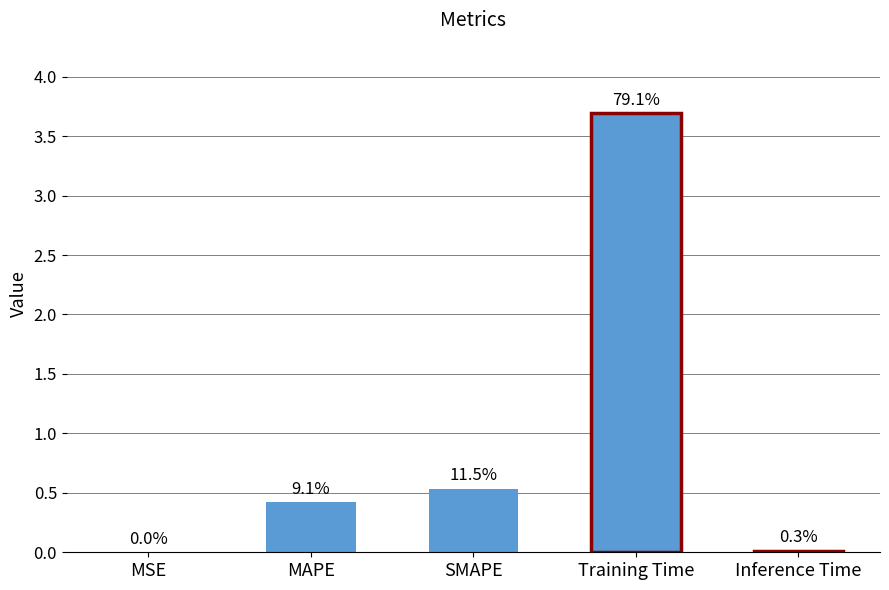

Are the bars horizontal?

No